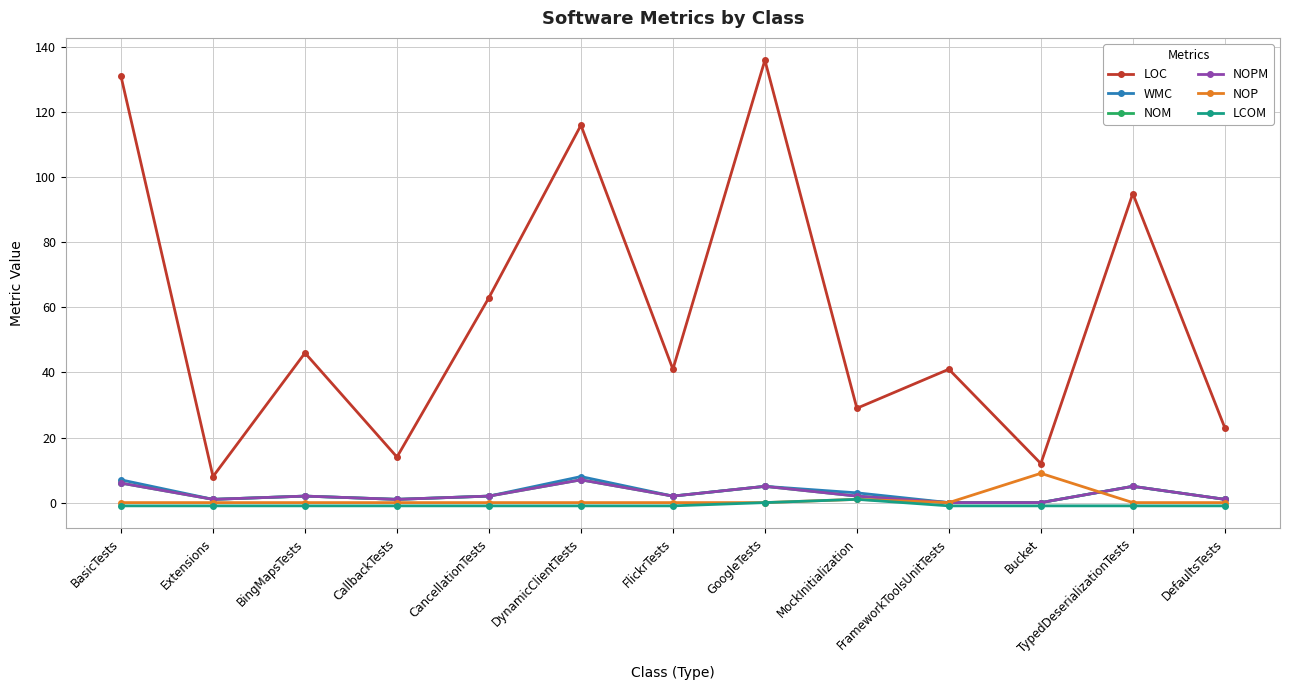

Is this an area chart (filled region under the line)?

No